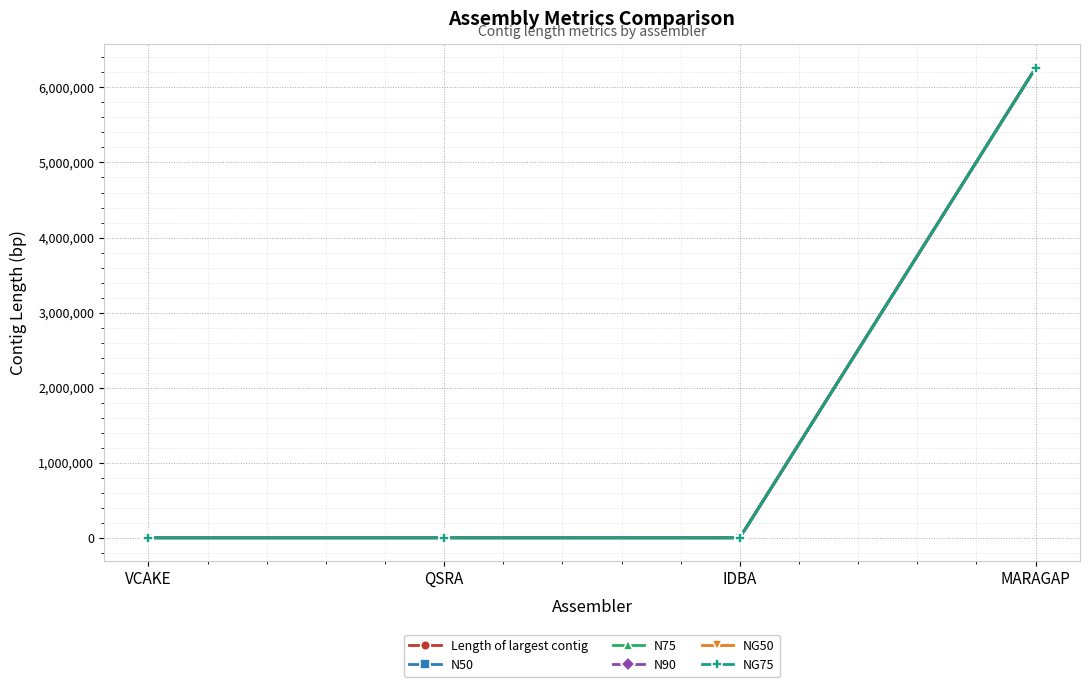

True or false: NG50 has more than 2 points higher than both neighbors.

False